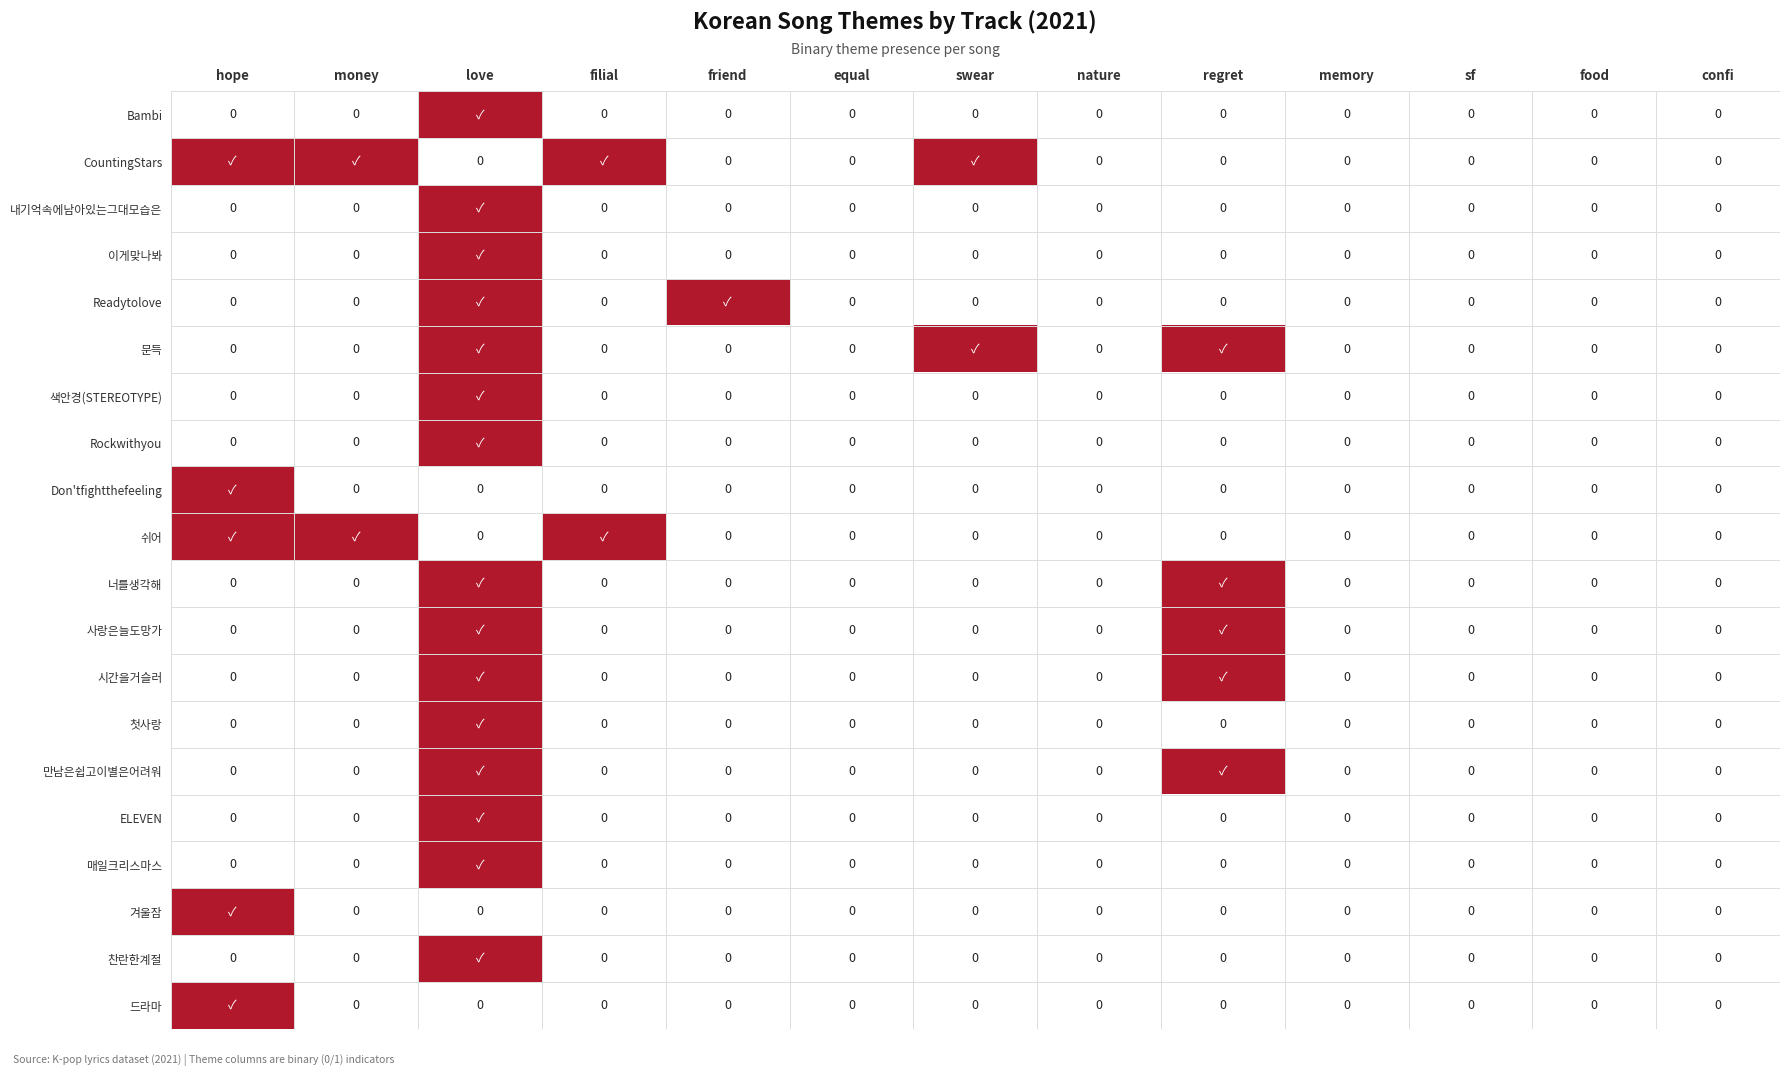

What is the sum of the 겨울잠 values at hope and regret?

1